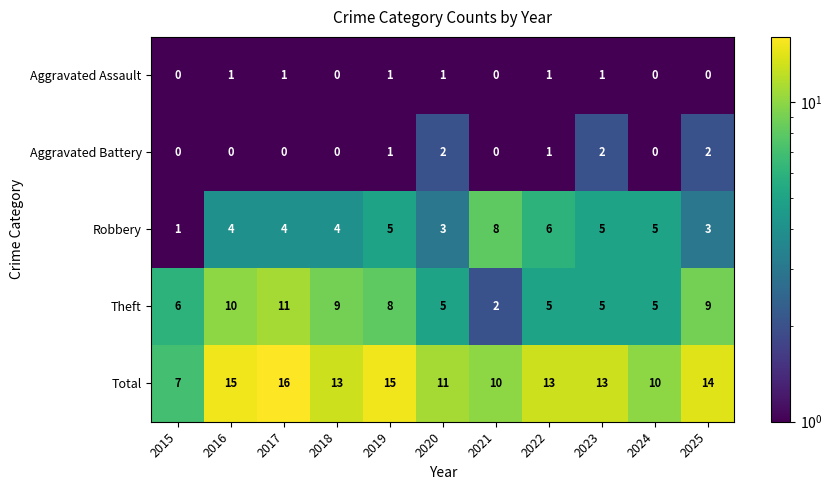

True or false: Aggravated Battery has a value of 0 at 2018.

True